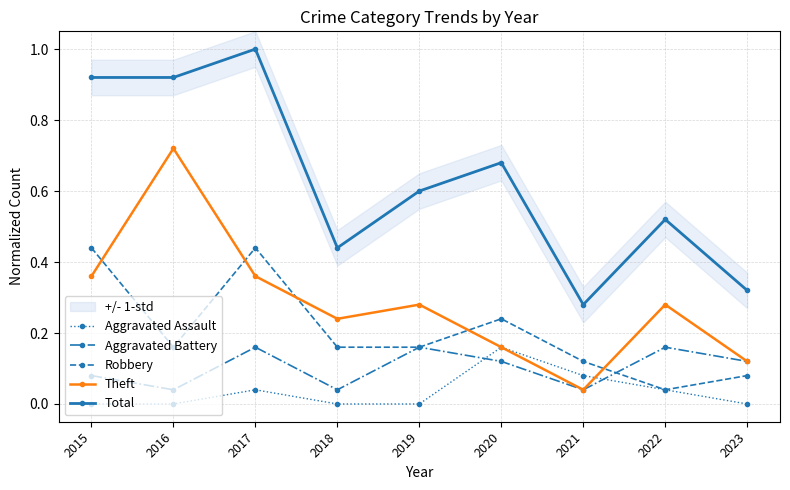

Reading right to left, list all the values displayed in this chart.

Aggravated Assault: 0.0	0.0	0.1	0.2	0.0	0.0	0.0	0.0	0.0
Aggravated Battery: 0.1	0.2	0.0	0.1	0.2	0.0	0.2	0.0	0.1
Robbery: 0.1	0.0	0.1	0.2	0.2	0.2	0.4	0.2	0.4
Theft: 0.1	0.3	0.0	0.2	0.3	0.2	0.4	0.7	0.4
Total: 0.3	0.5	0.3	0.7	0.6	0.4	1.0	0.9	0.9